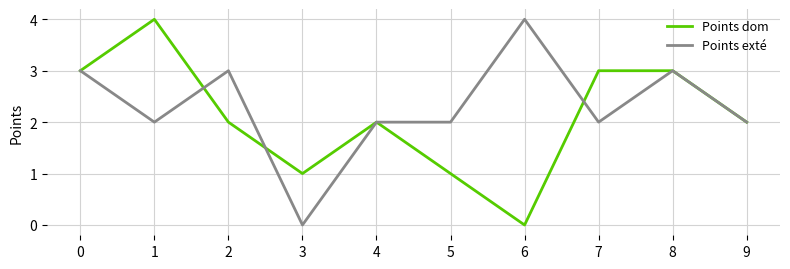

Which series has the largest total across all categories?

Points exté